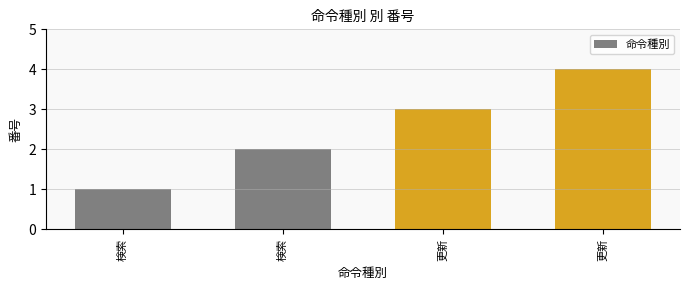

Reading left to right, extract all data points from this chart.

1	2	3	4